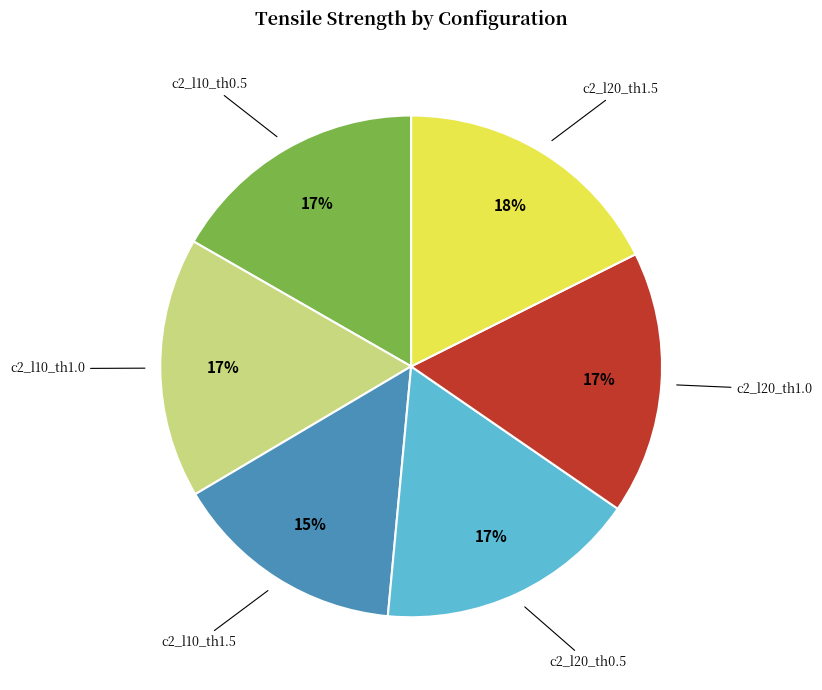

To the nearest percent, what is the difference between the largest and smallest slice percentages?

3%